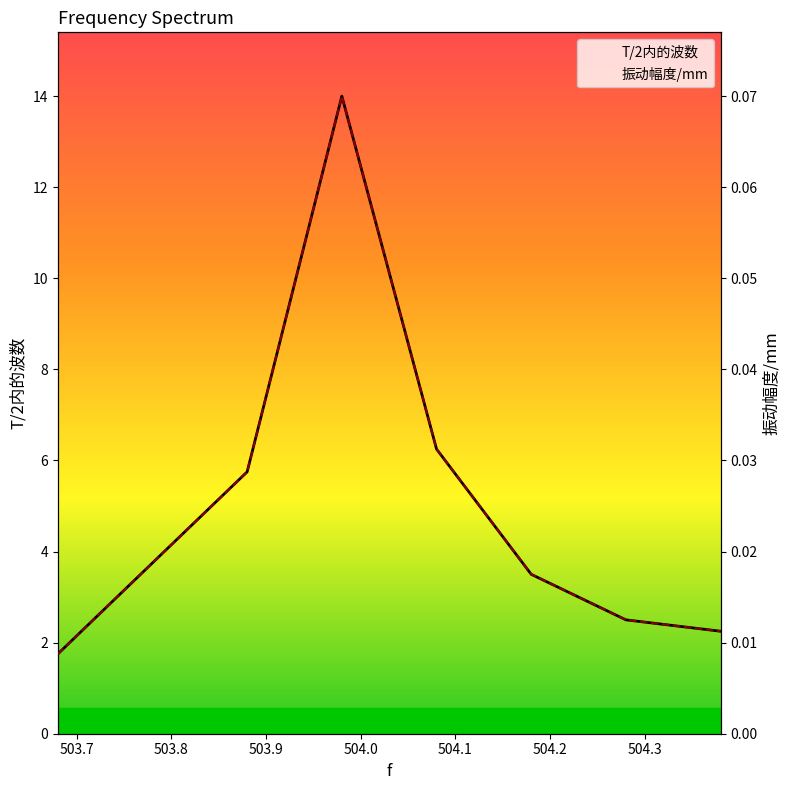

What is the difference between the maximum and minimum values in the 振动幅度/mm series?

0.1